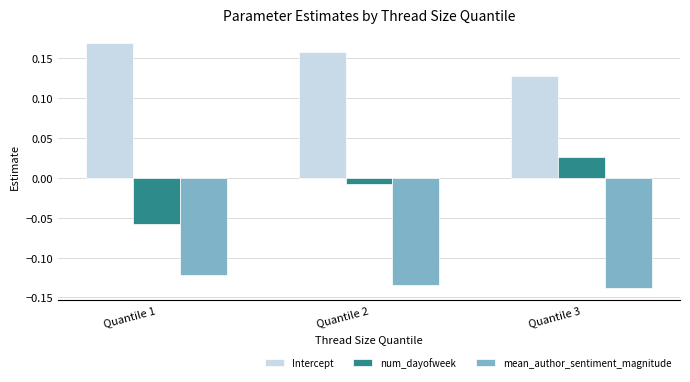

What is the difference between the highest and lowest values at Quantile 3?

0.3